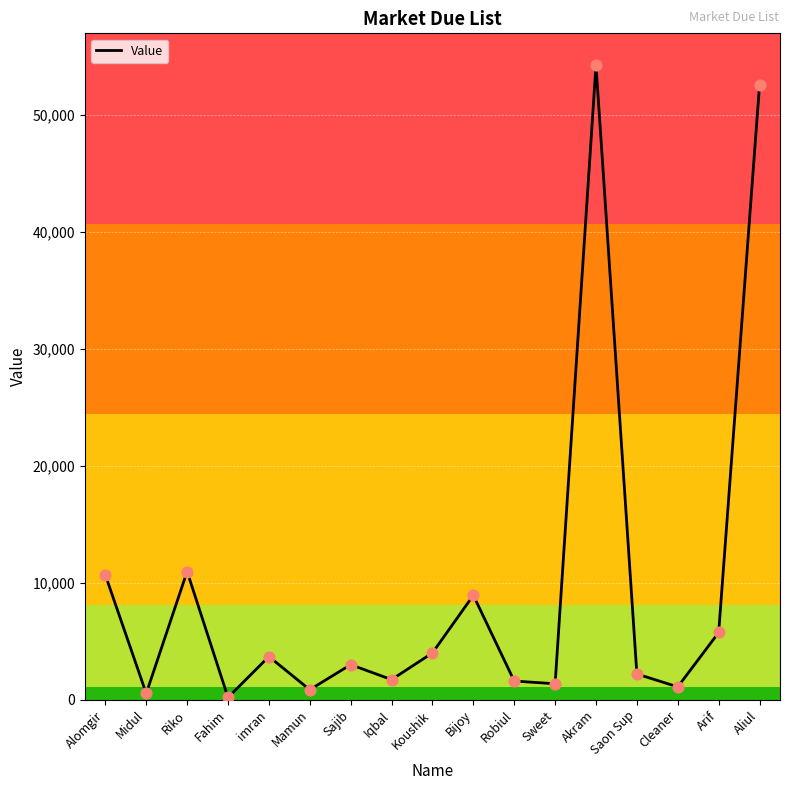

Which has a higher value, Sajib or Mamun?

Sajib